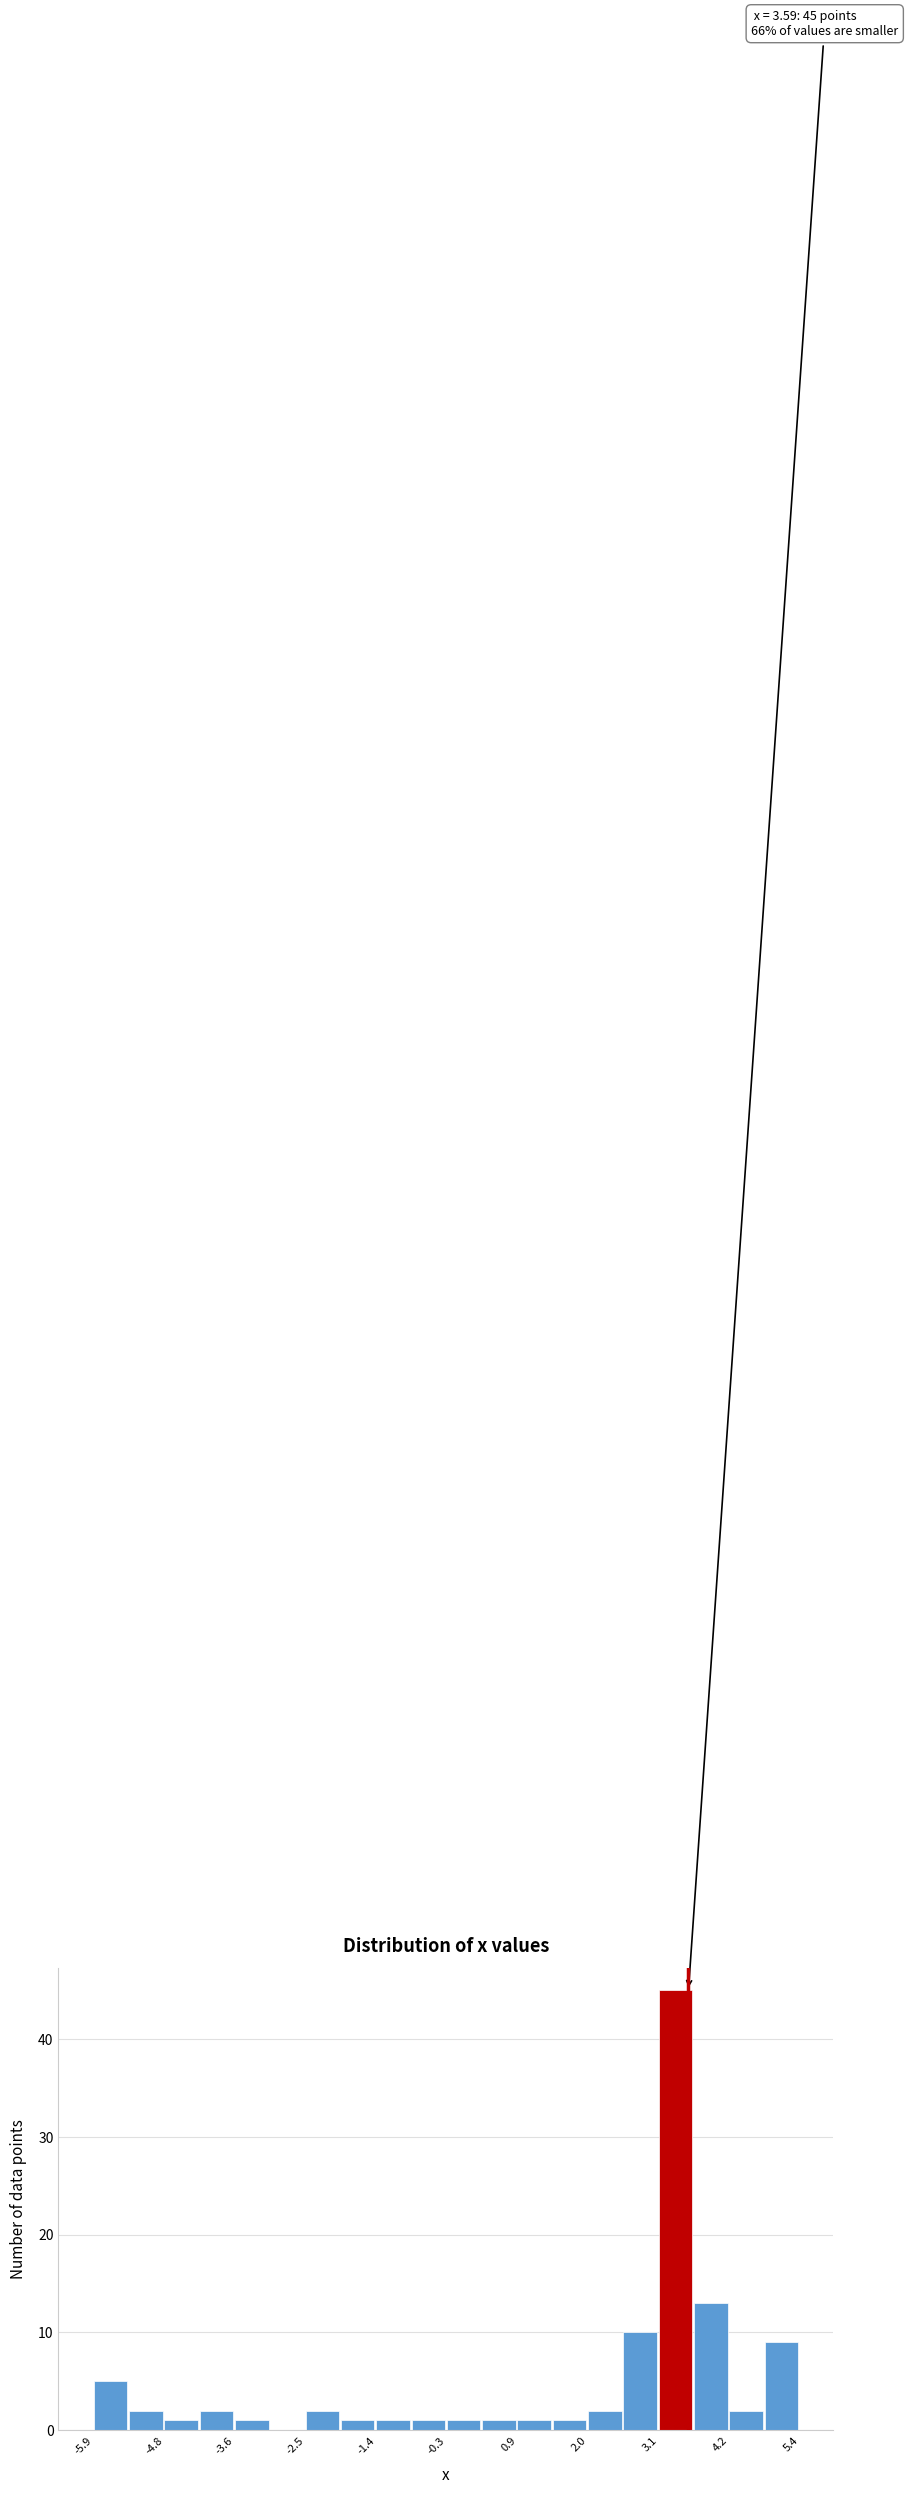

Read against the x-axis, roughly where is the centre of the tallest bar?

3.4